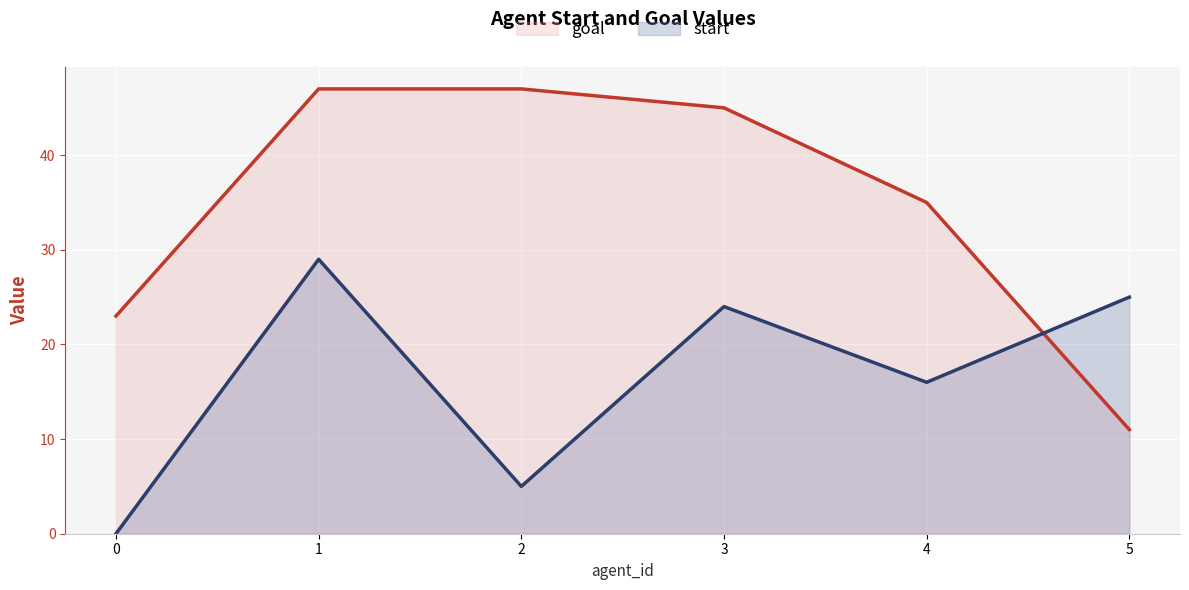

At which category is the sum across all series the highest?

1